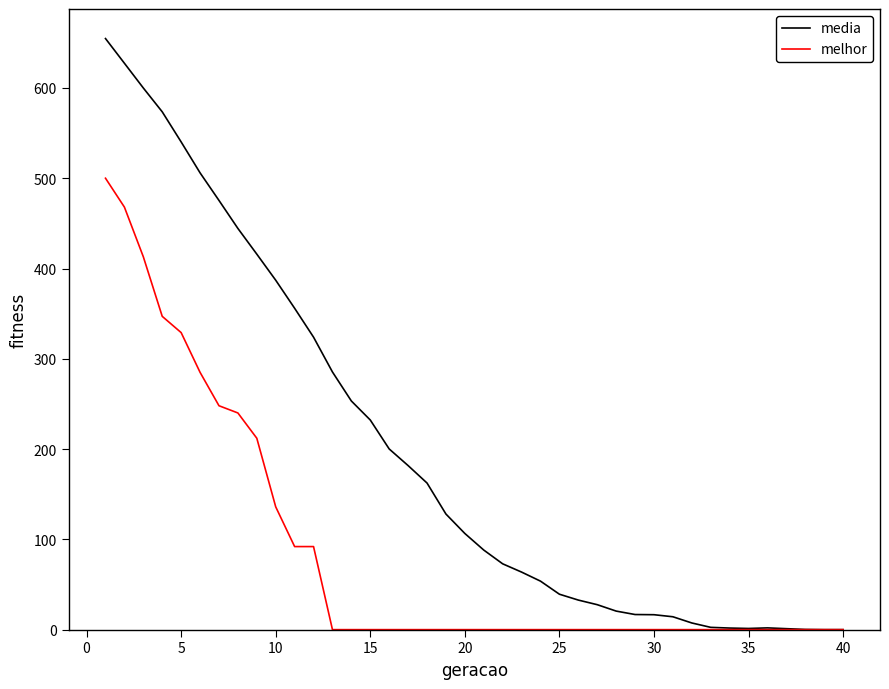

Which series has the widest spread of values?

media